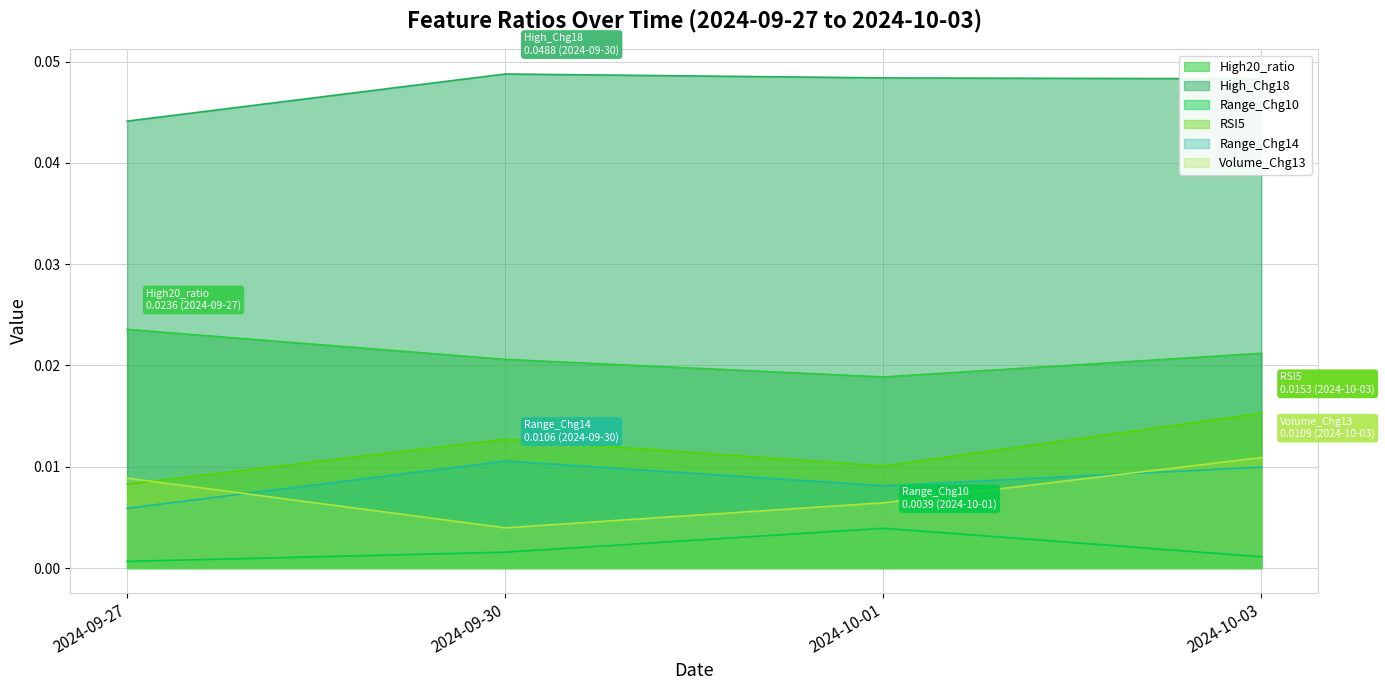

What is the total value across all series at 2024-09-30?

0.1